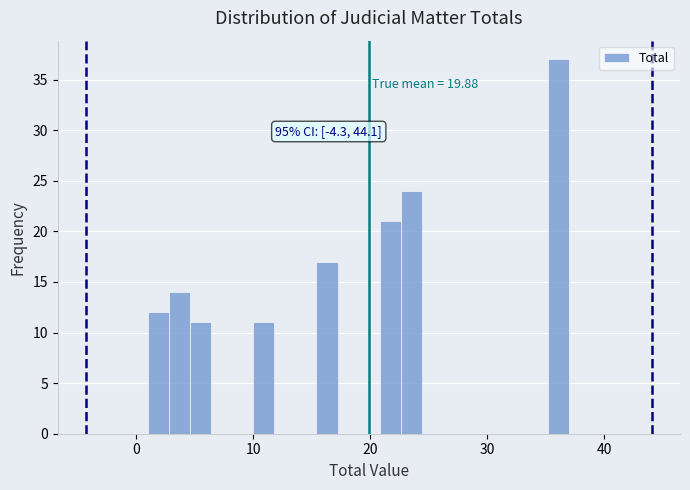

Read against the x-axis, roughly where is the centre of the tallest bar?

36